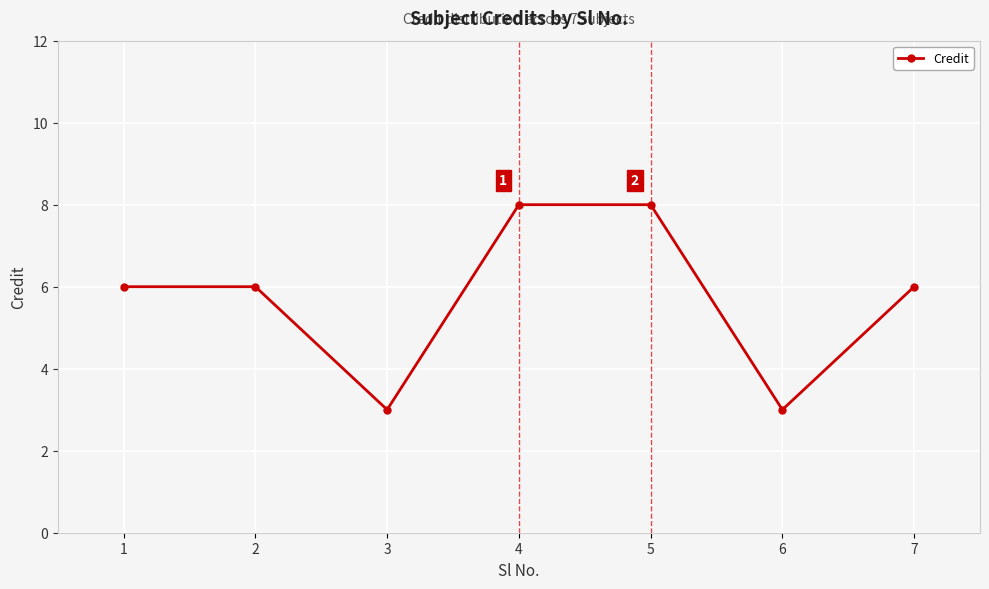

What is the change in value from 1 to 3?

-3